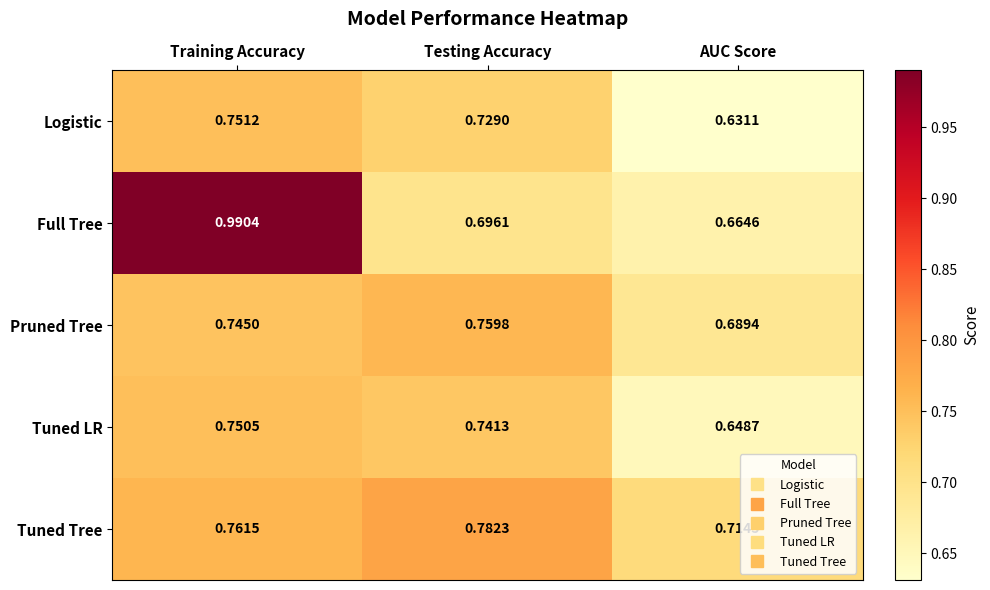

Which series has the largest range (max minus min)?

Full Tree